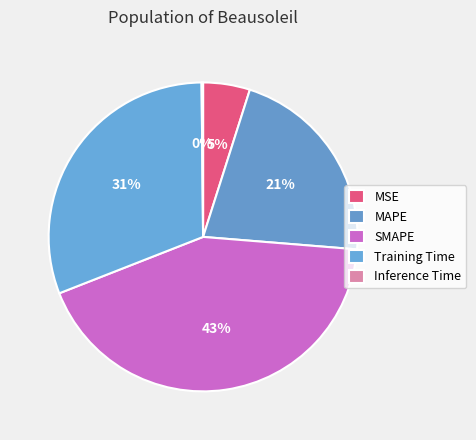

What is the total percentage of SMAPE and Inference Time?

42.9%